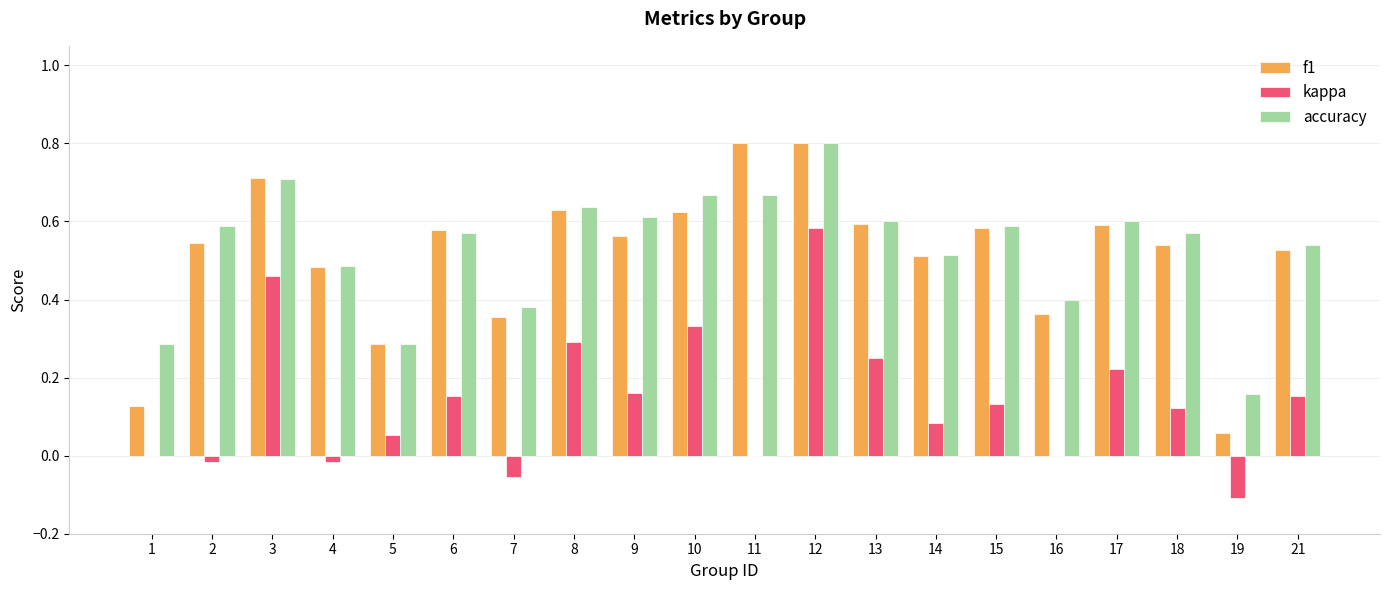

What is the highest value of the accuracy series?

0.8